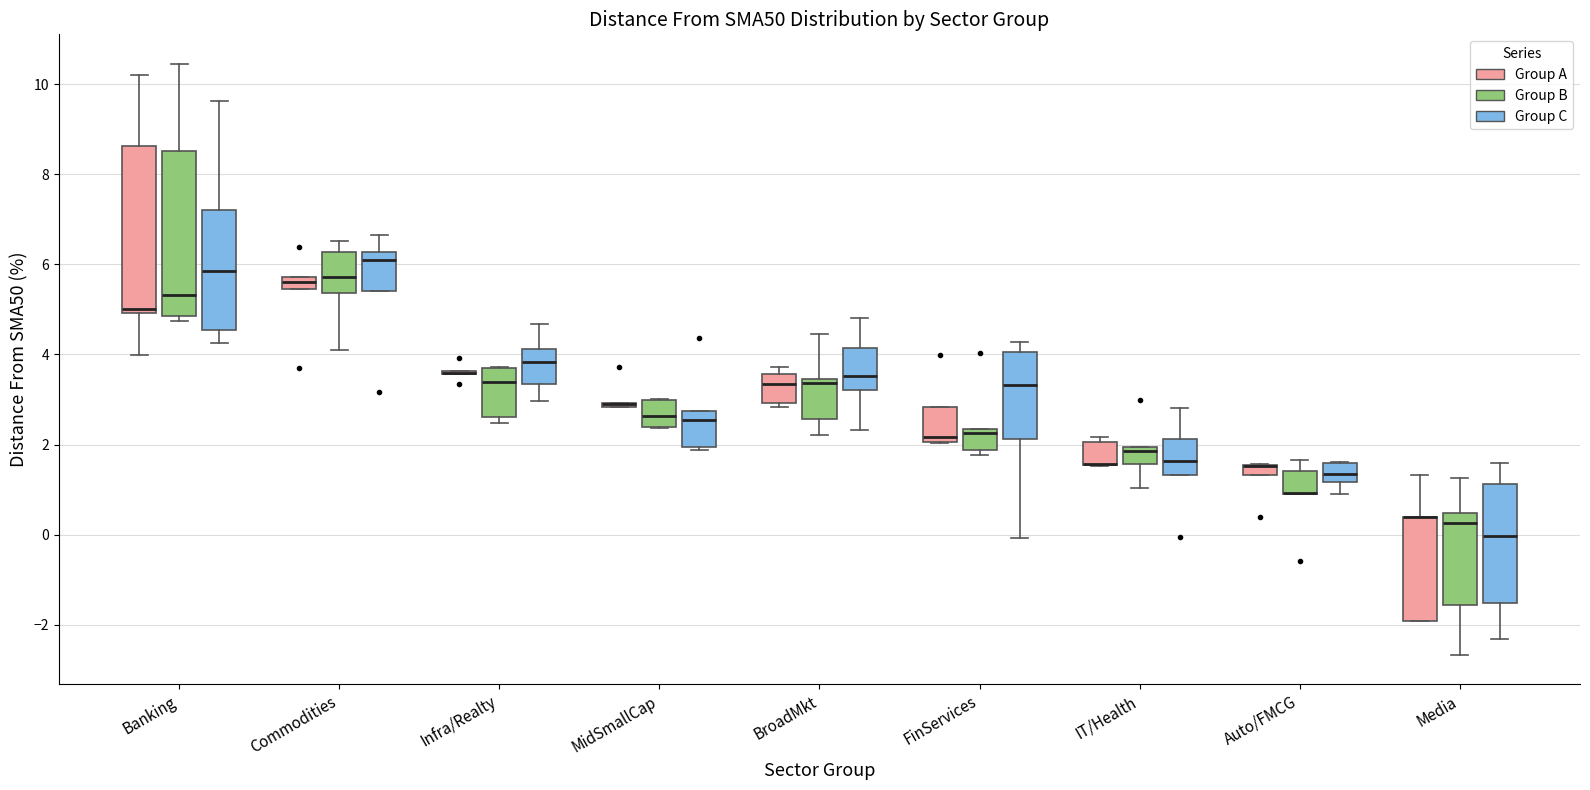

Where is the lower edge of the box for Banking (Group B) on the y-axis? The values are not printed on the chart, so give them approximately, as read against the axis.

4.8